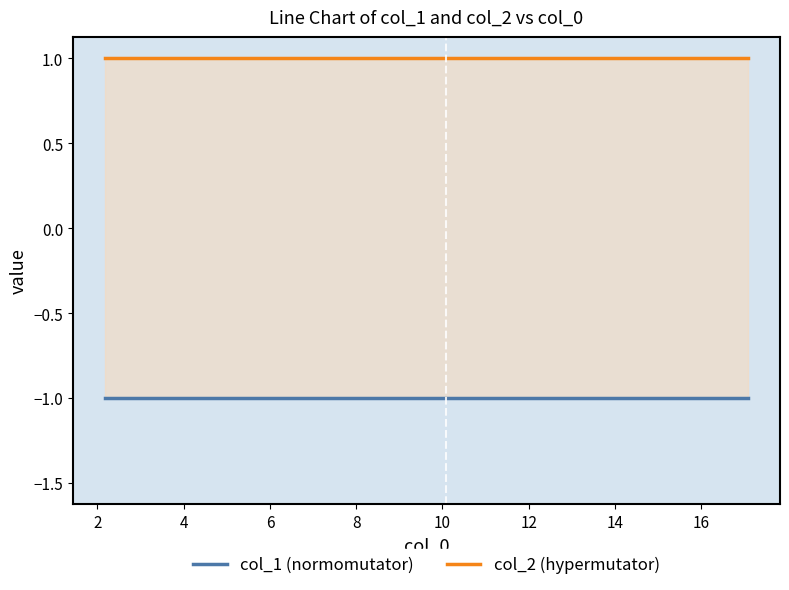

List the series in order of their overall mean, highest first.

col_2 (hypermutator), col_1 (normomutator)